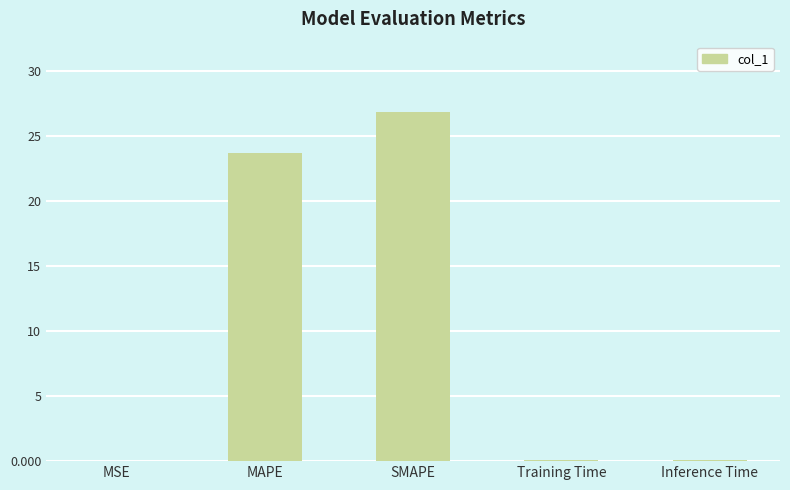

What value does the data have at MAPE?

23.7